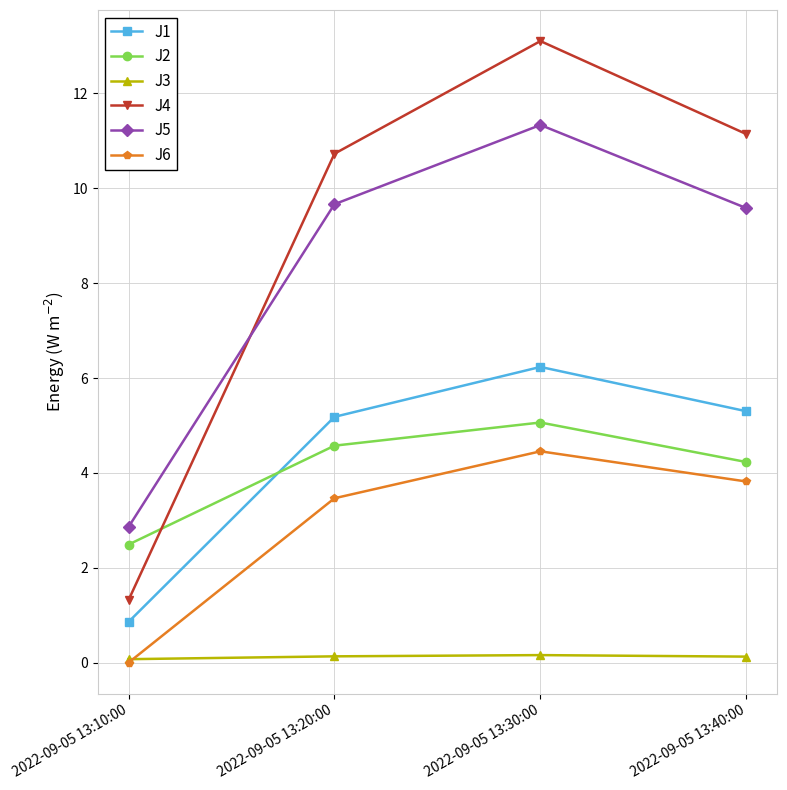

Is it true that J6 equals 2.1 at 2022-09-05 13:30:00?

False